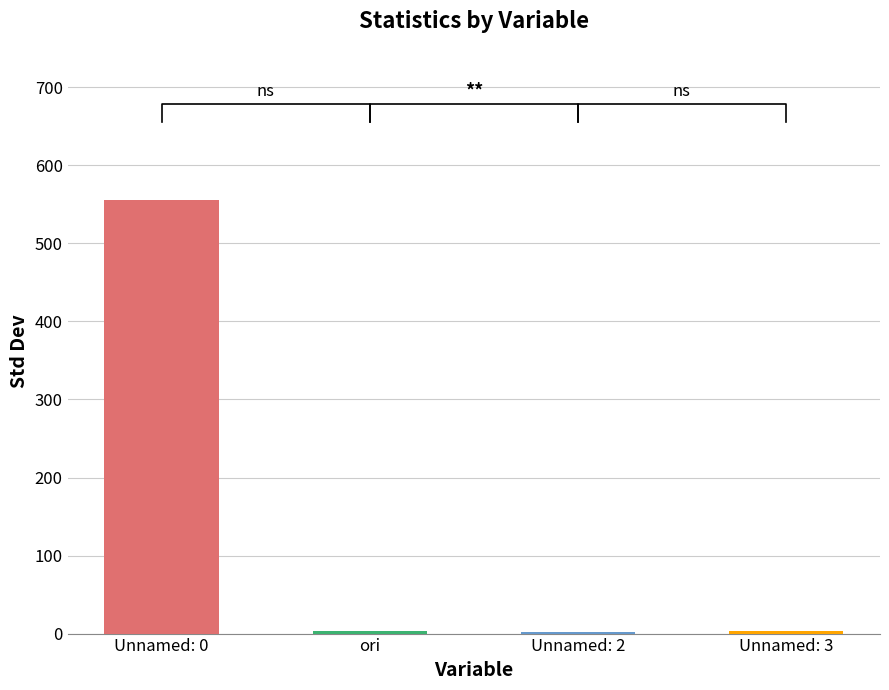

Count the number of values greater than 3.

2